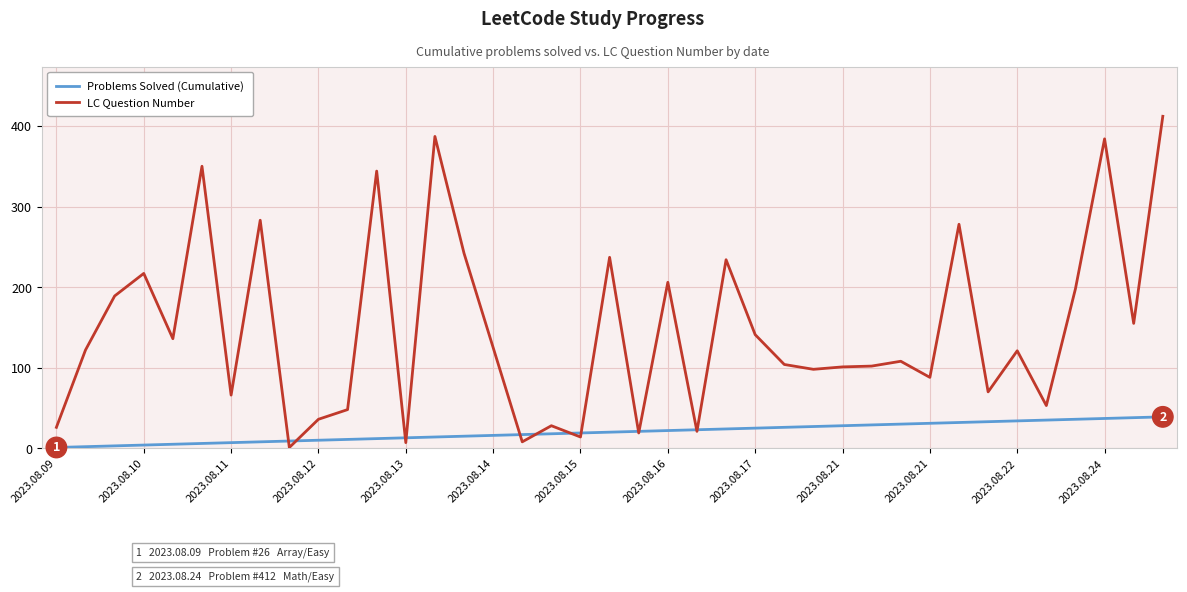

List the series in order of their peak value, lowest first.

Problems Solved (Cumulative), LC Question Number